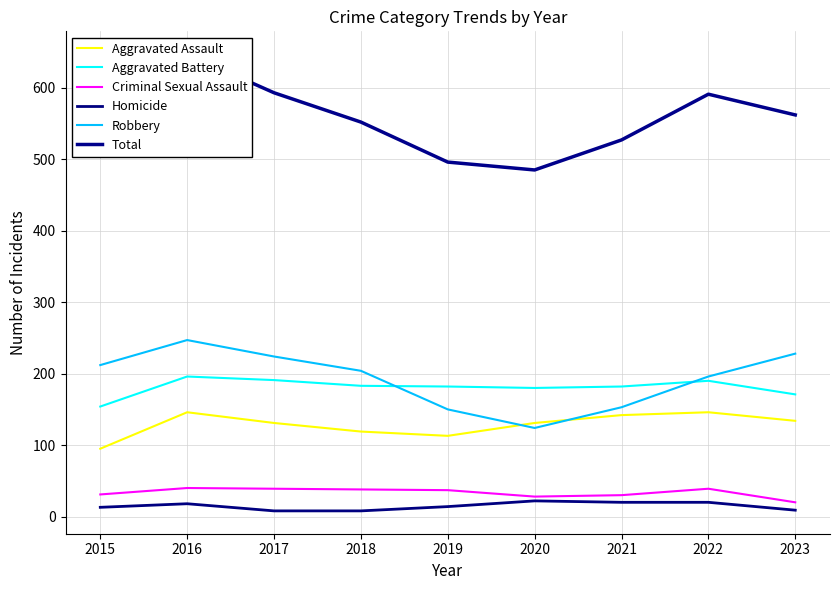

At which label is Total closest to 566?

2023